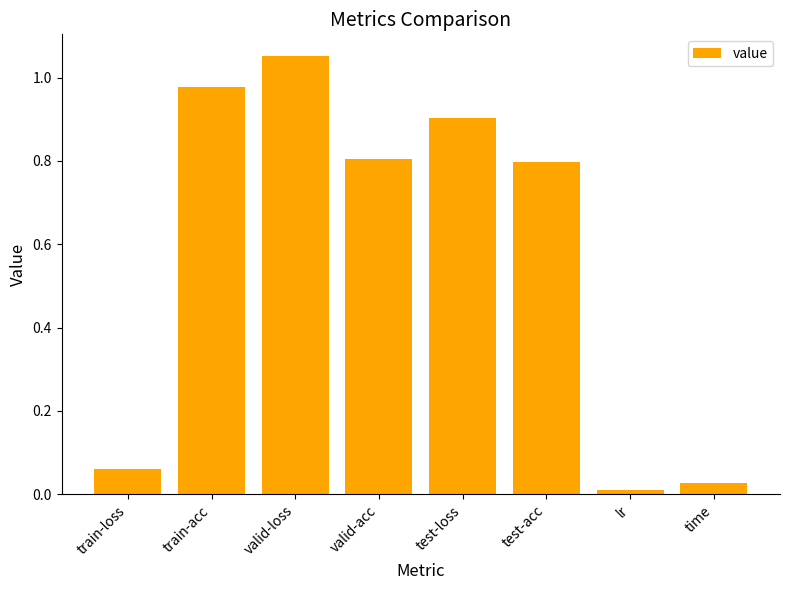

At which label is the value closest to 0?

lr